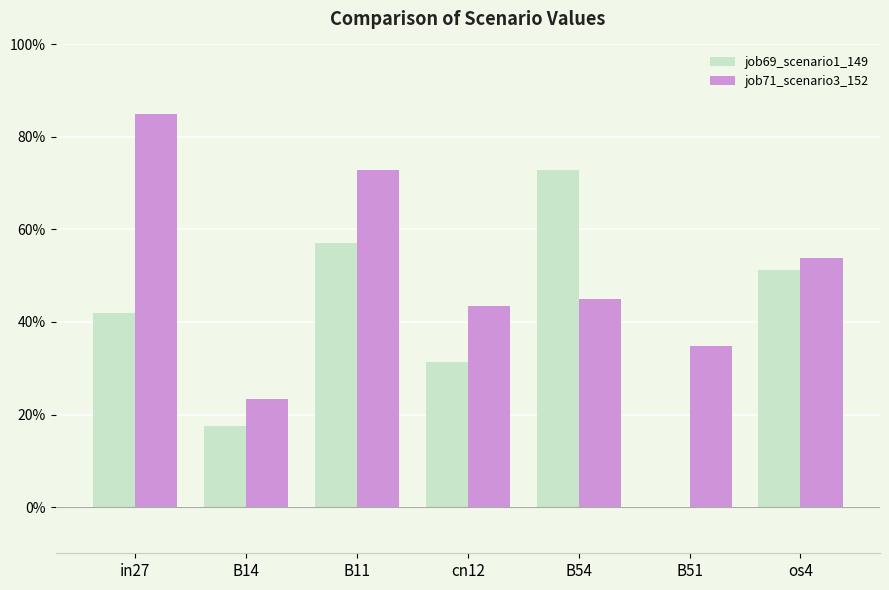

What is the difference between the second highest and minimum values in the job71_scenario3_152 series?

0.5